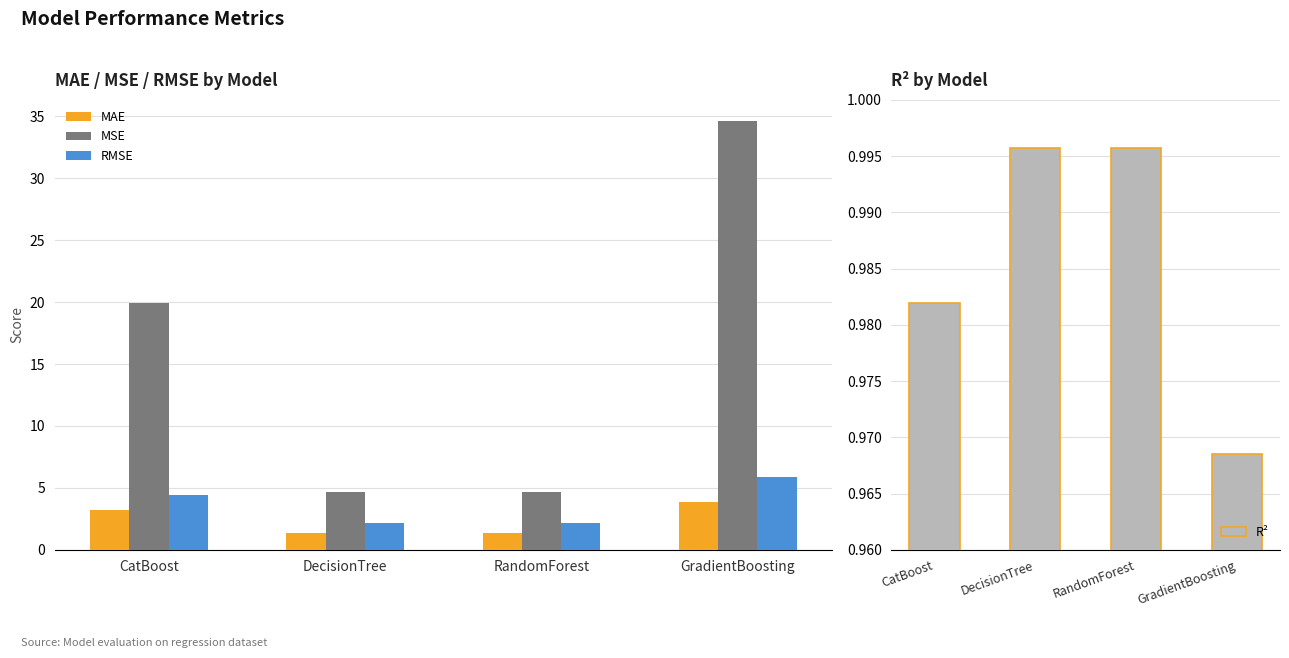

What is the sum of all MAE values?

9.9